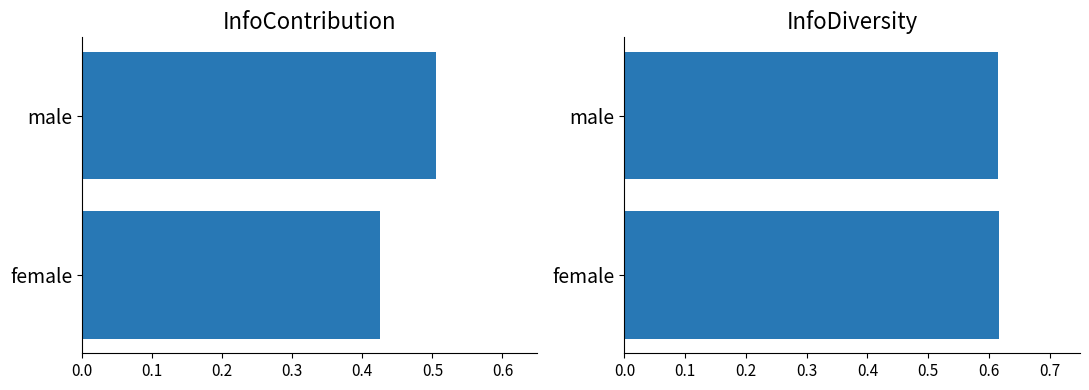

What are all the series names shown in the legend?

InfoContribution, InfoDiversity